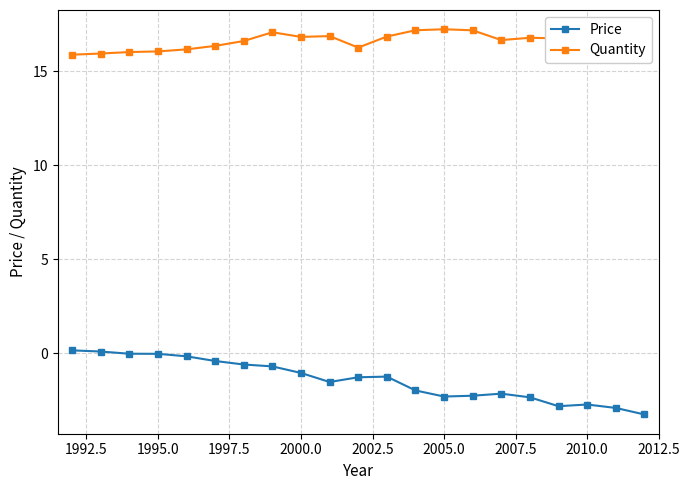

True or false: Price has more than 0 interior local peaks.

True